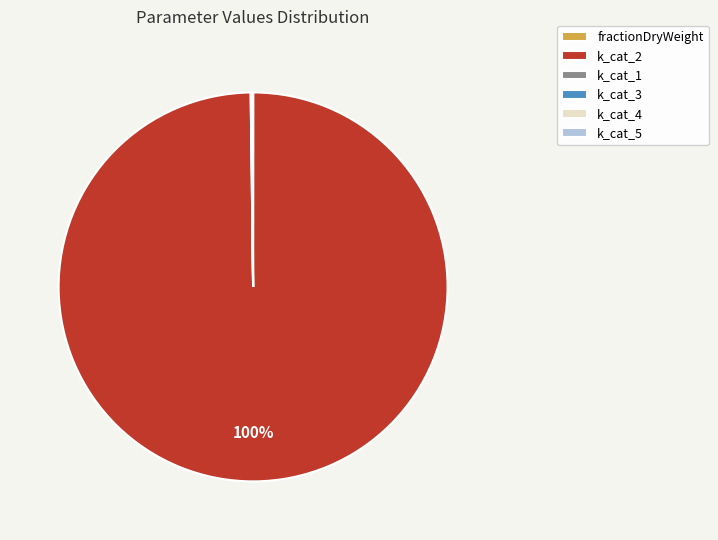

To the nearest percent, what is the average slice percentage?

17%